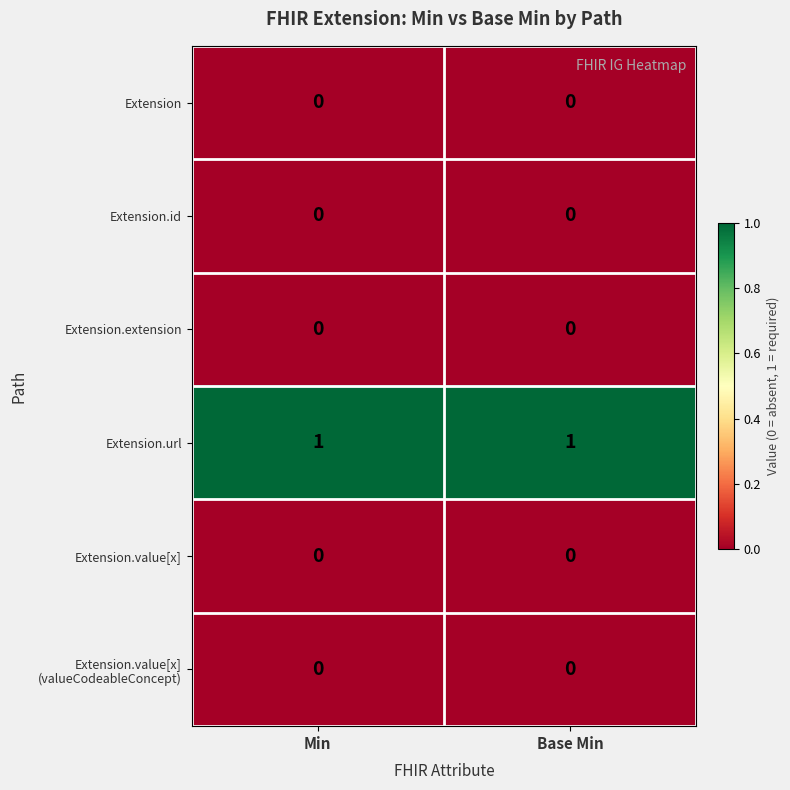

Which series has the largest total across all categories?

Extension.url